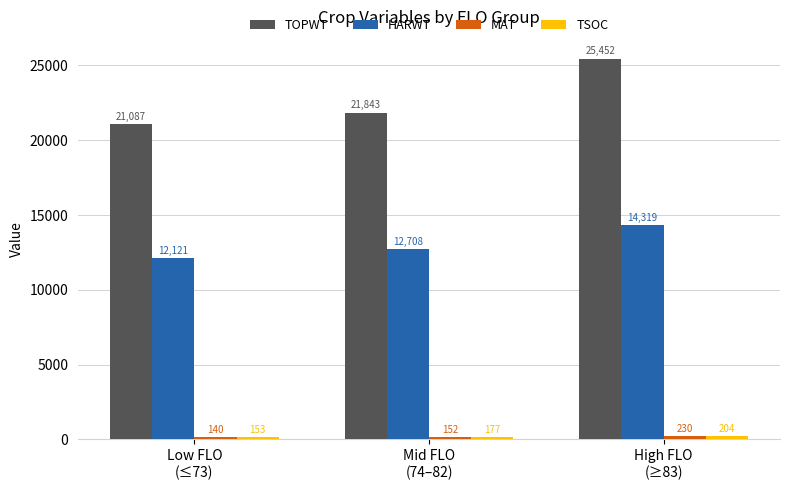

Is it true that TOPWT equals 11886.2 at High FLO
(≥83)?

False